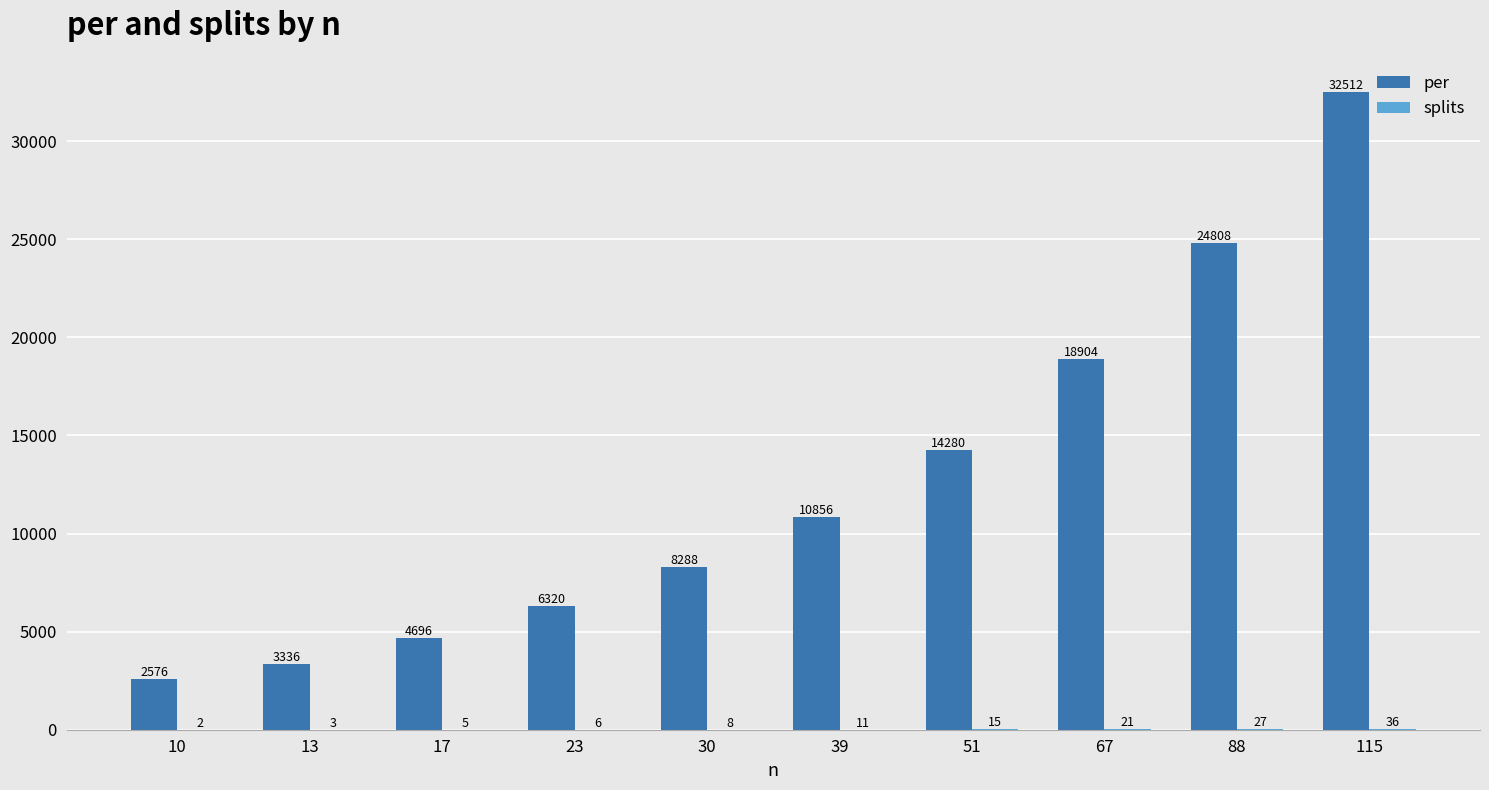

How many distinct data groups are displayed?

2